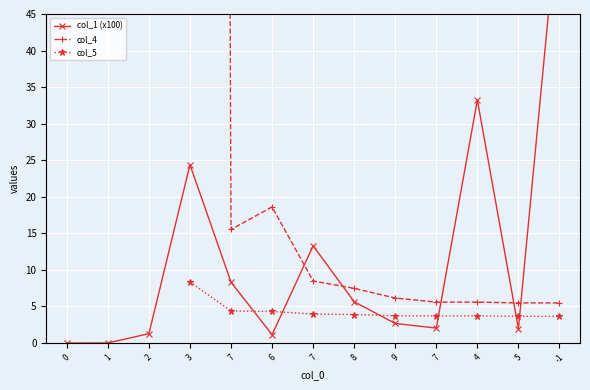

What is the total value across all series at 8?

17.0